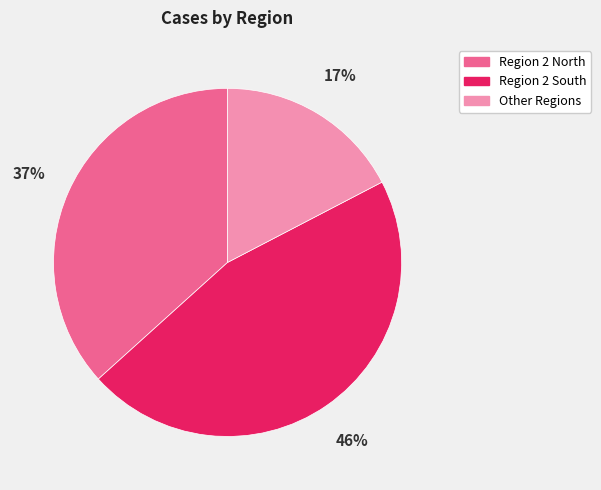

How many slices are in this pie chart?

3